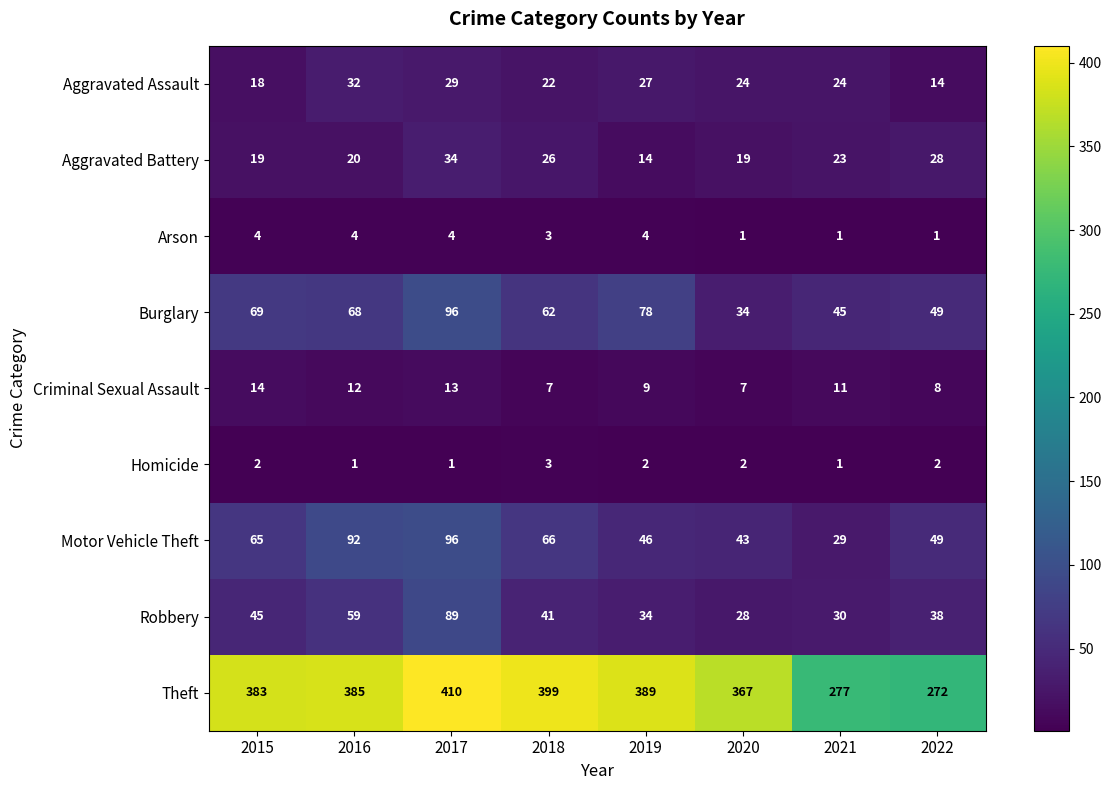

What is the greatest value displayed?

410